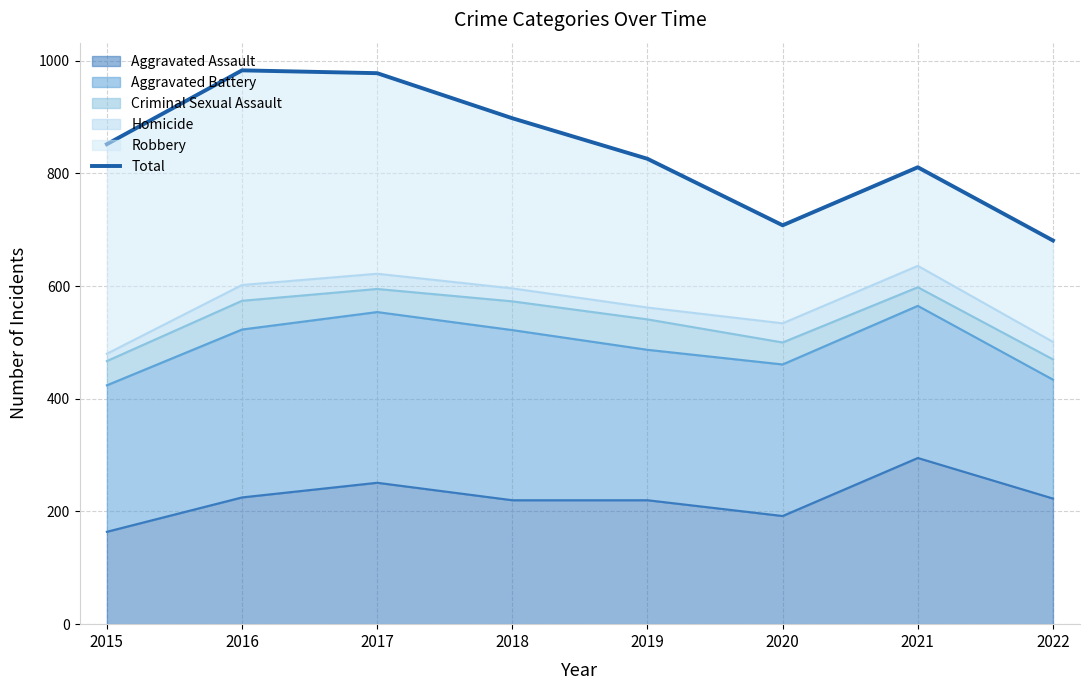

What is the smallest value displayed?

681